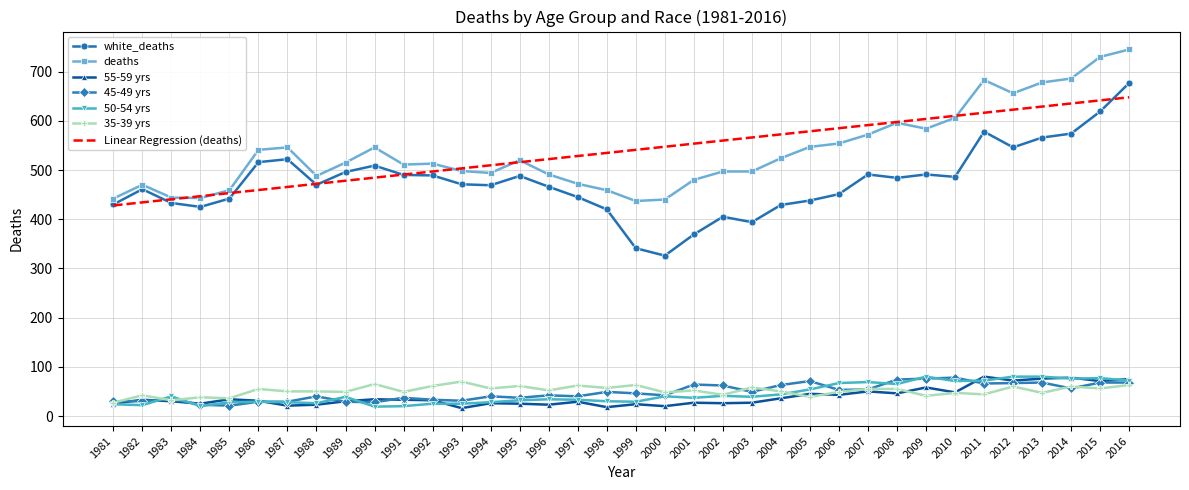

Is it true that Linear Regression (deaths) equals 484.5 at 1990?

True